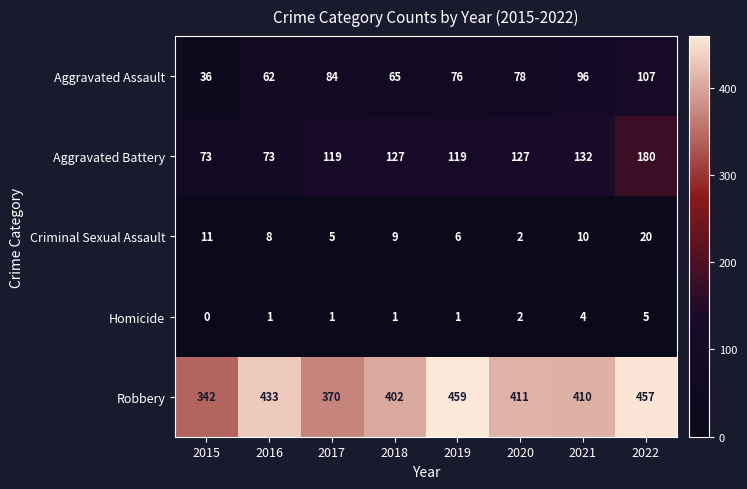

What is the sum of all Aggravated Battery values?

950